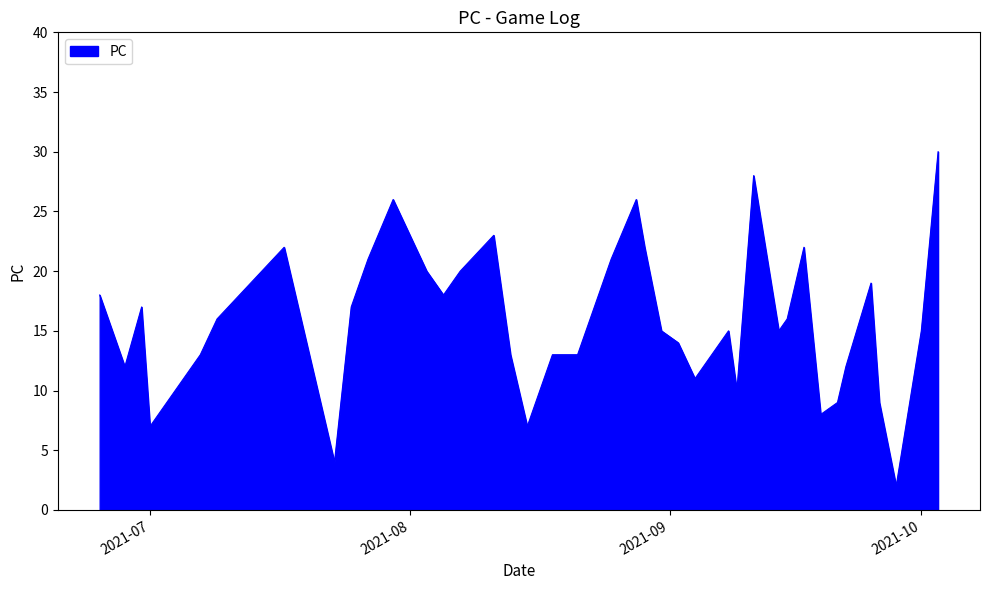

What is the difference between the maximum and minimum values?

28